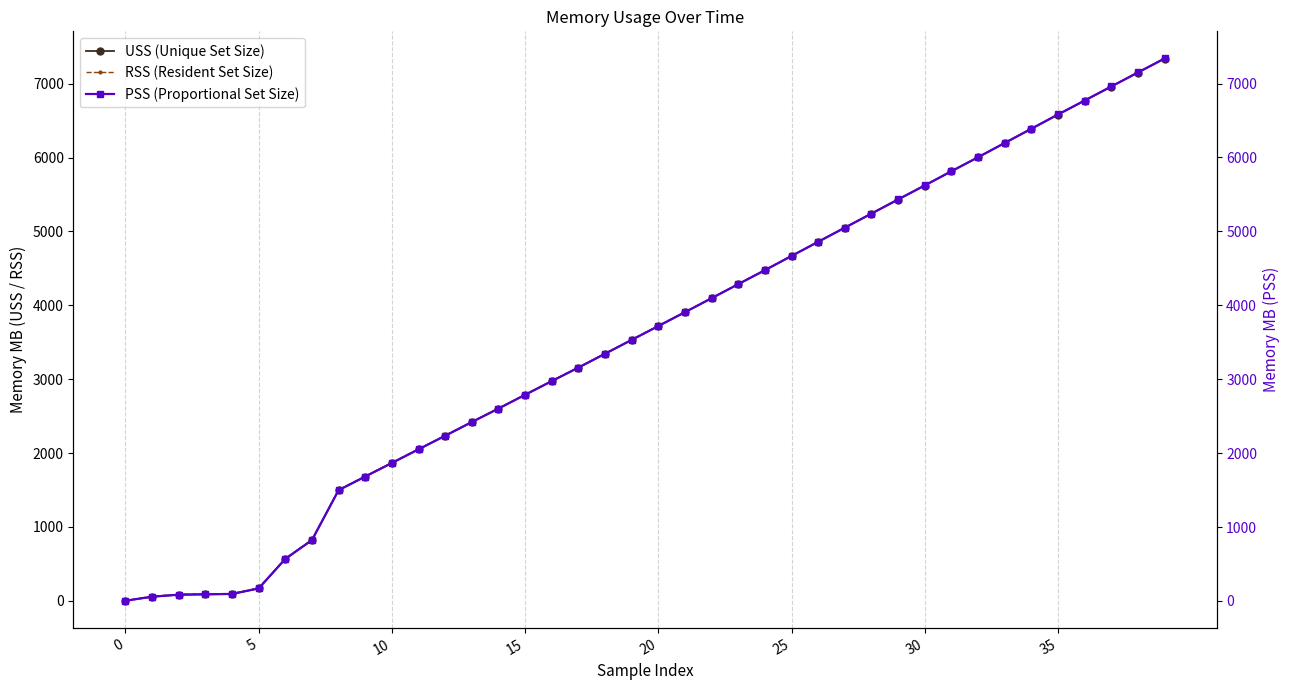

What is the total value across all series at 39?

22018.8